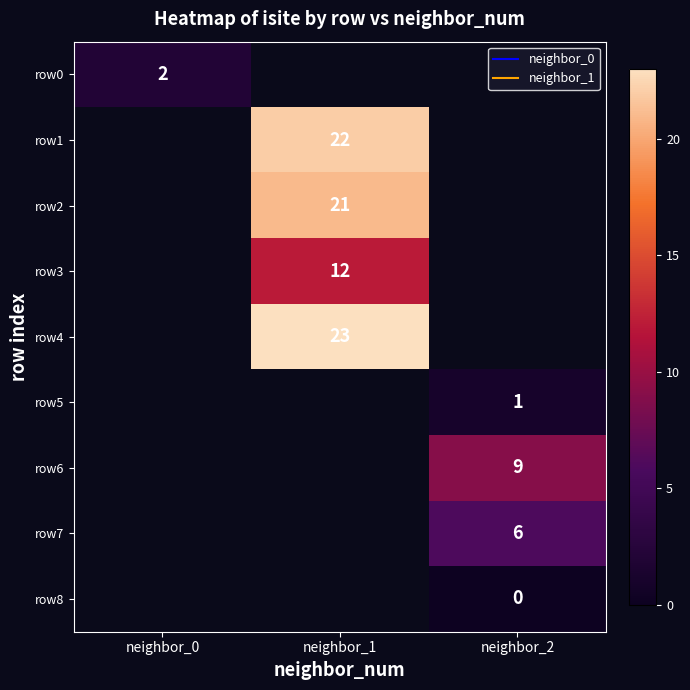

At which label does row6 reach its minimum?

neighbor_0